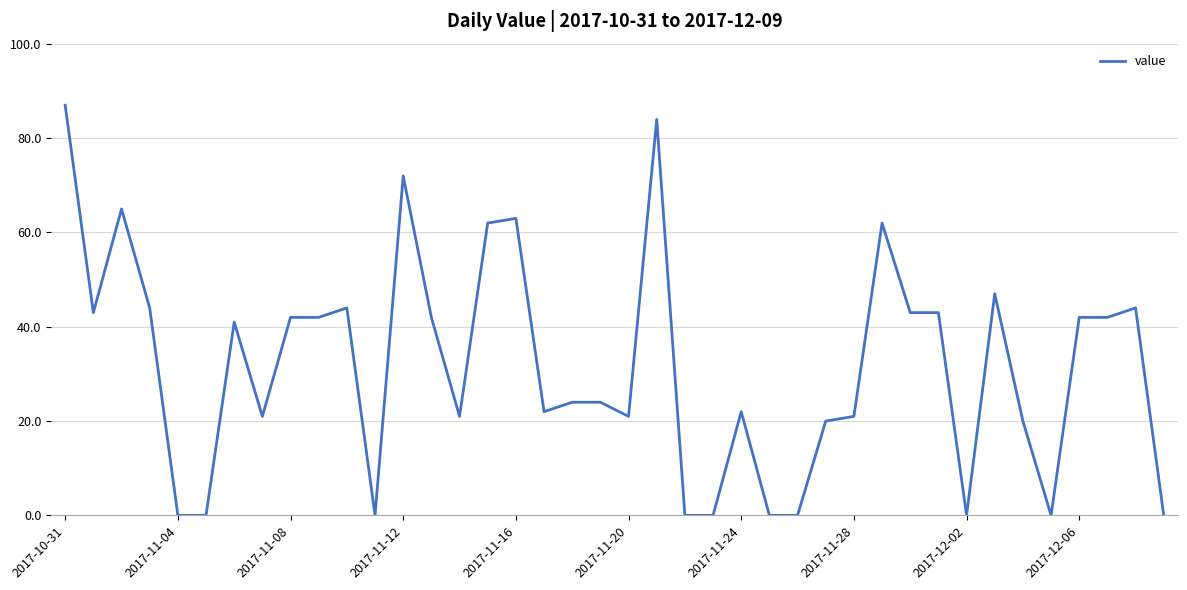

What is the maximum value shown in the chart?

87